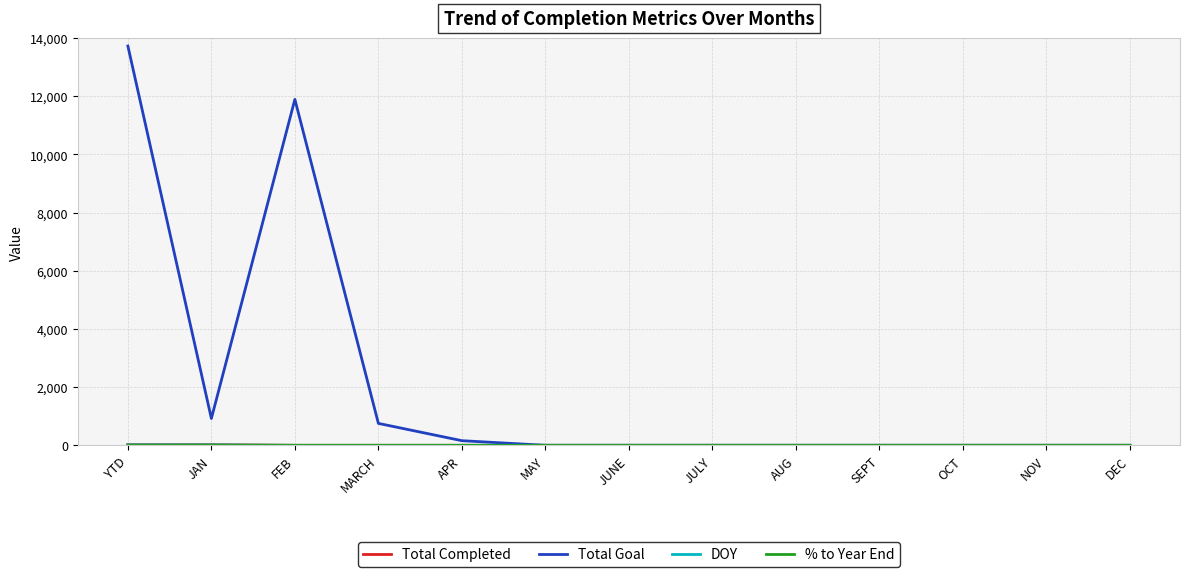

Which series has the widest spread of values?

Total Goal